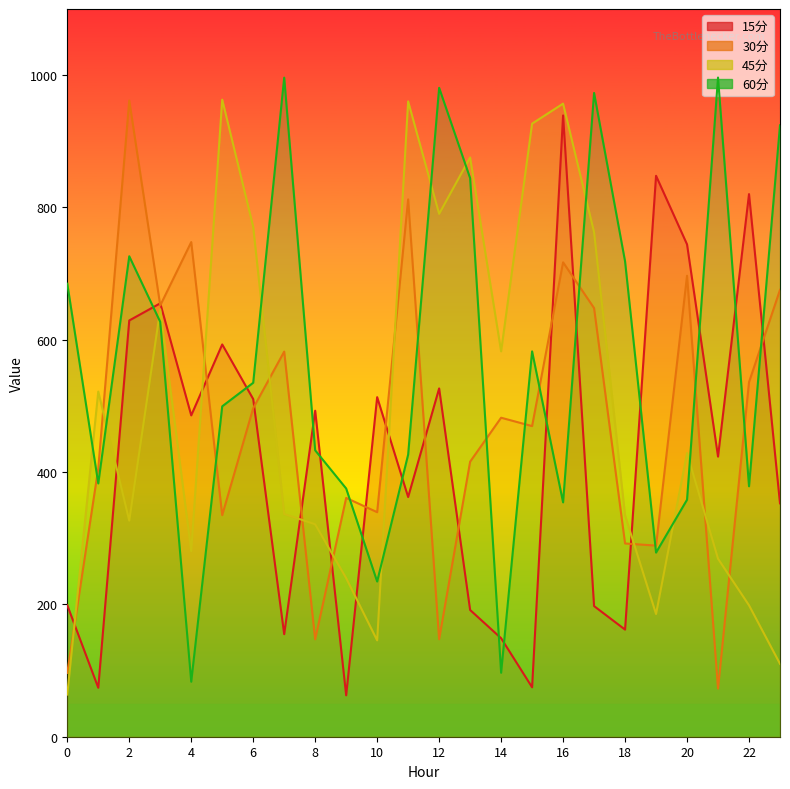

How many data points in 45分 are less than 428?

12